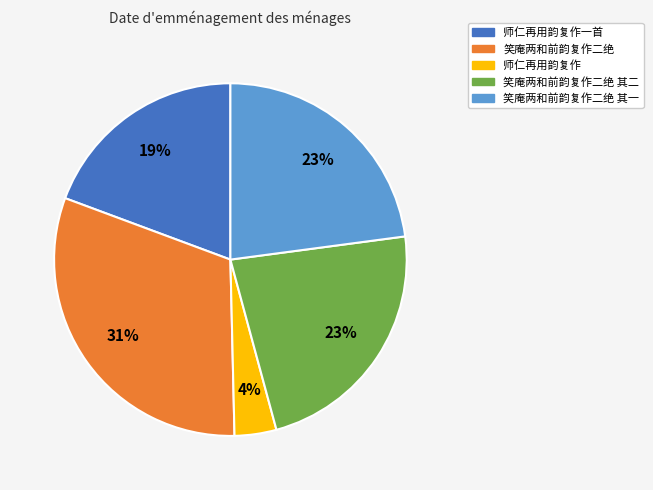

Is there a majority slice in this chart?

No